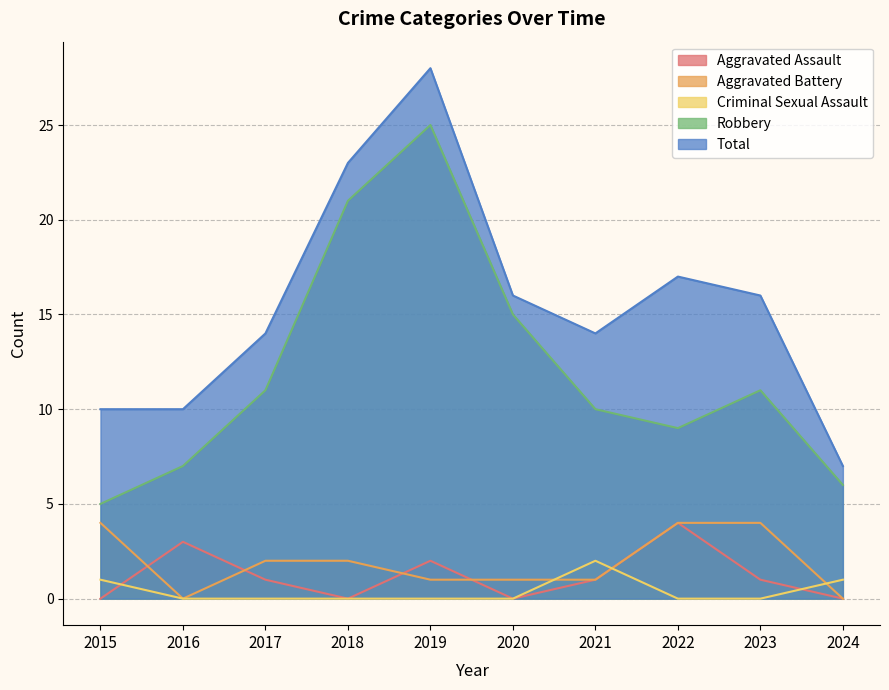

How many interior local valleys does the Robbery series have?

1